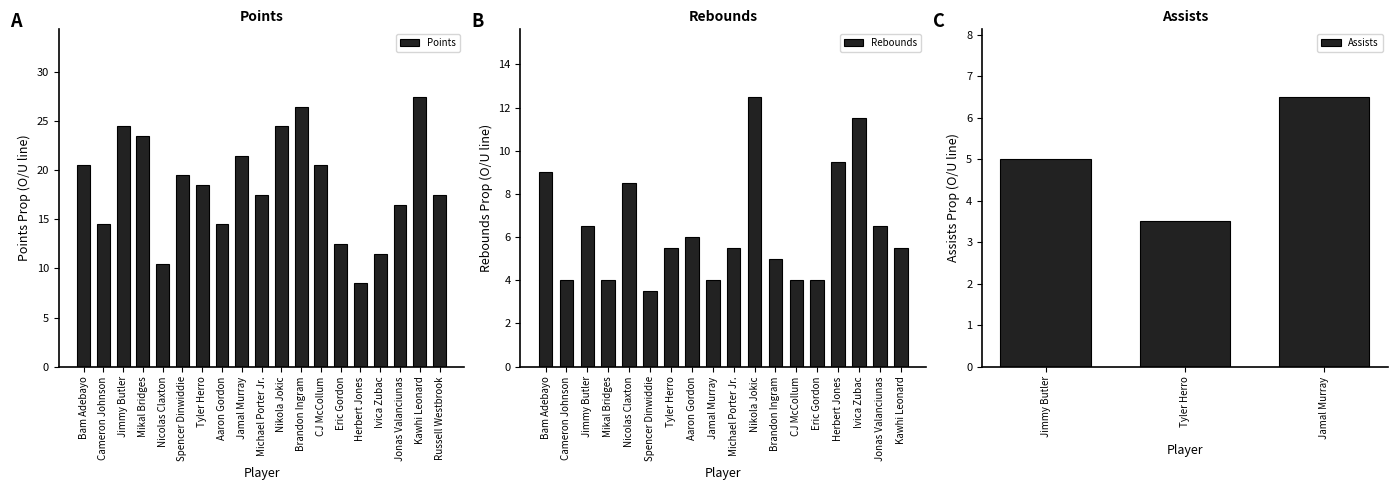

The value of Points at CJ McCollum is 20.5. True or false?

True